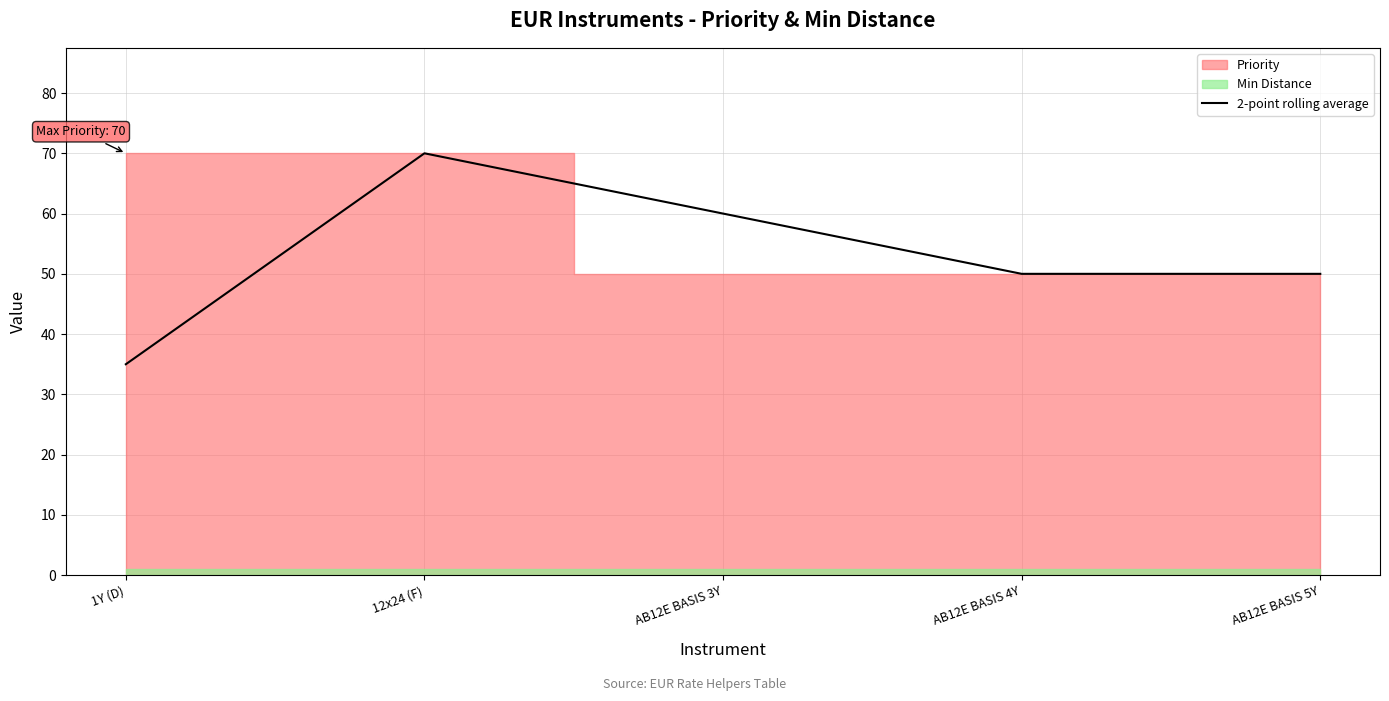

Does the chart have visible grid lines?

Yes